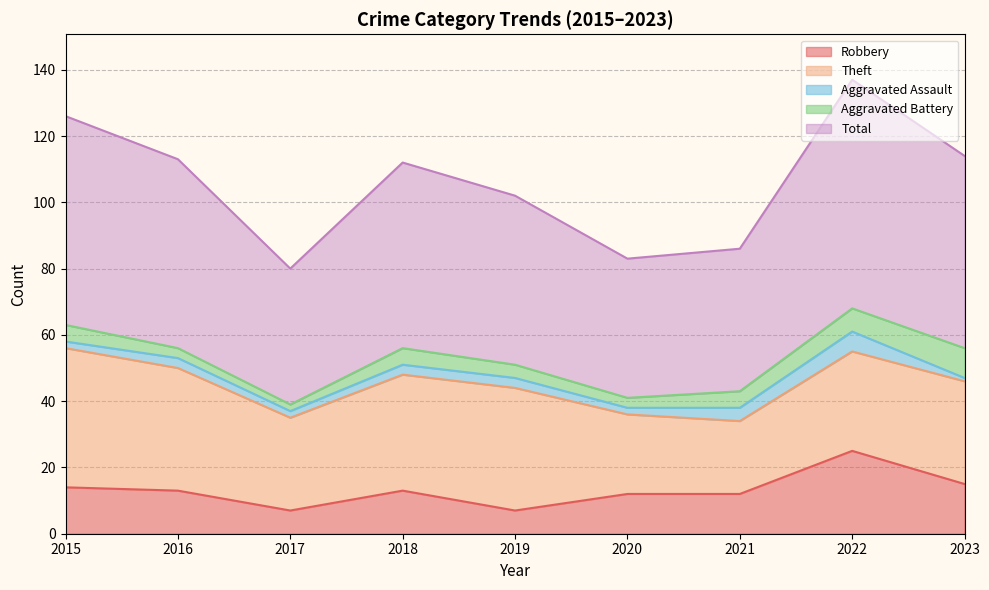

Where is Aggravated Assault nearest to the value 3?

2016